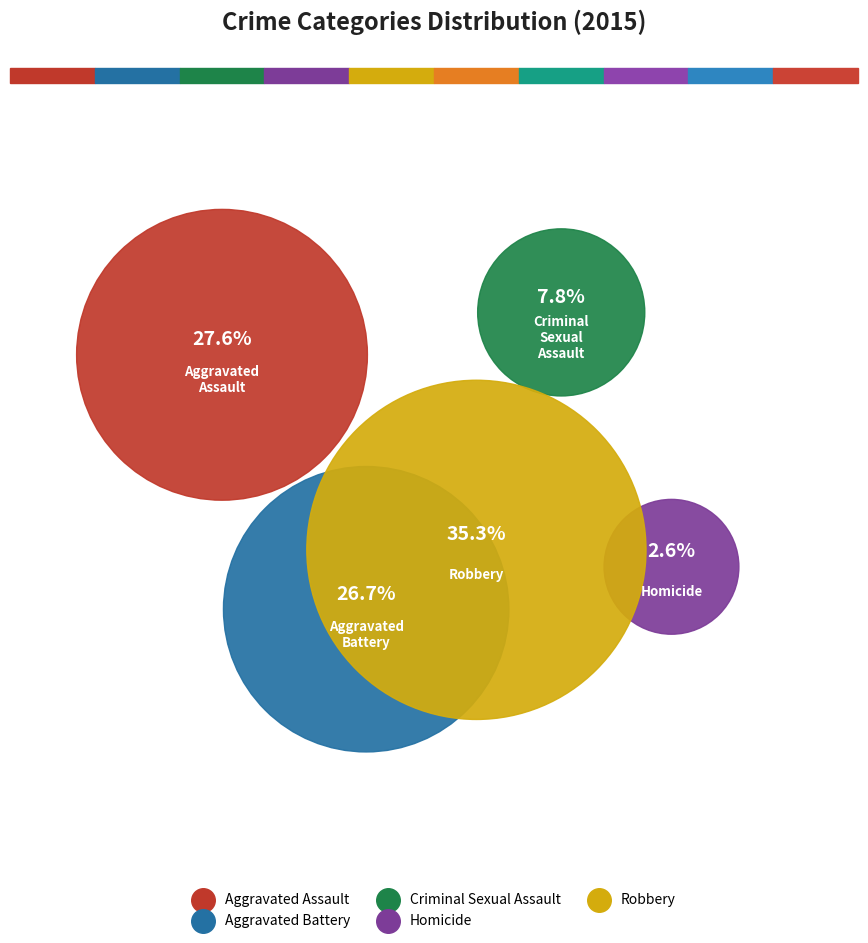

Is there a majority slice in this chart?

No